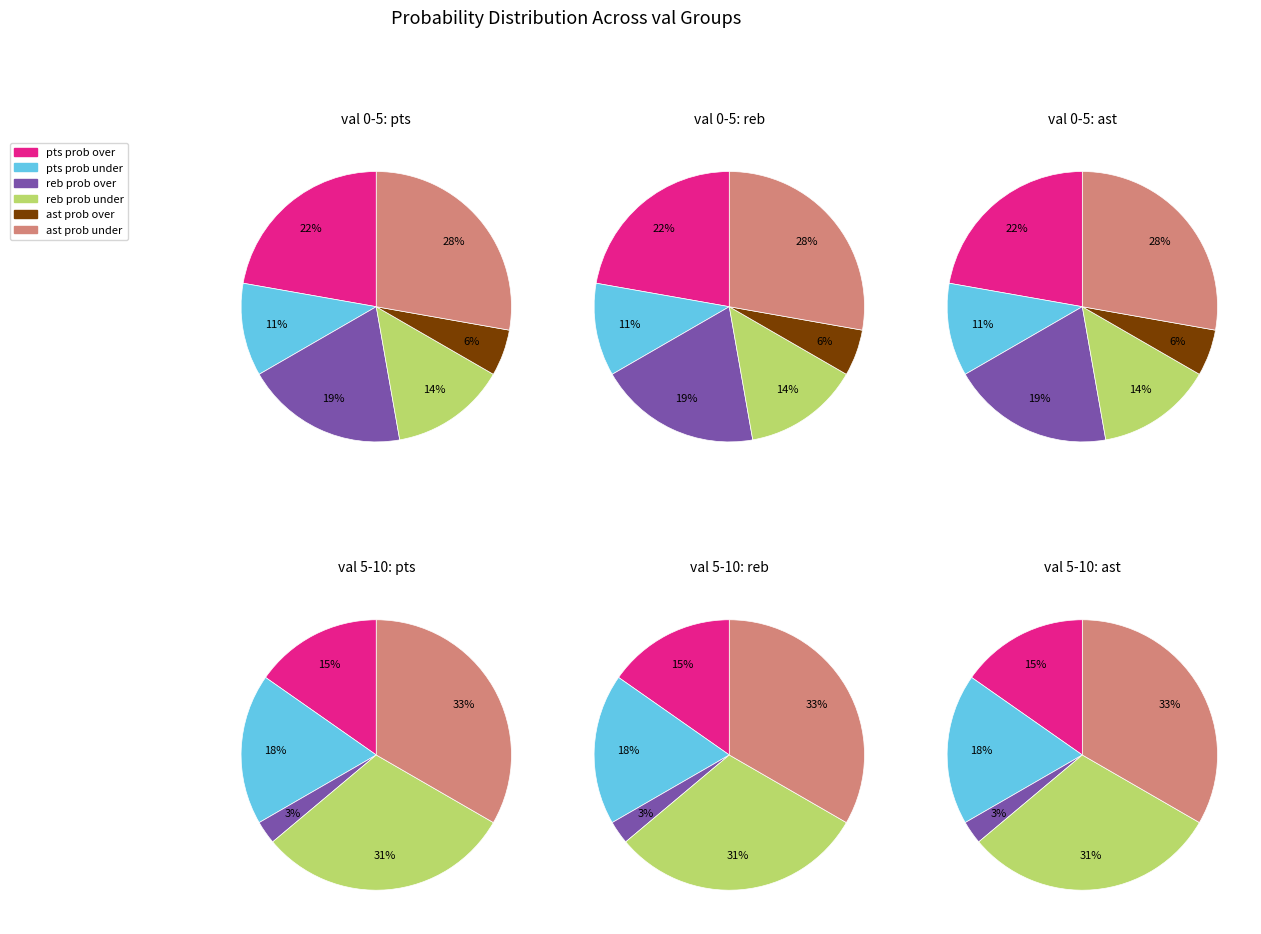

True or false: 5 accounts for 12% of the total.

False